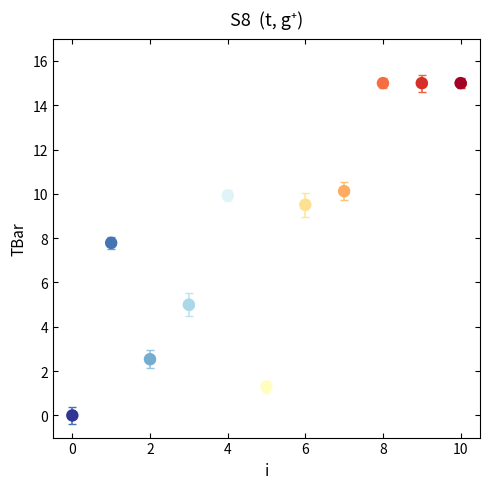

What Y value in the scatter plot is closest to 7?

7.8